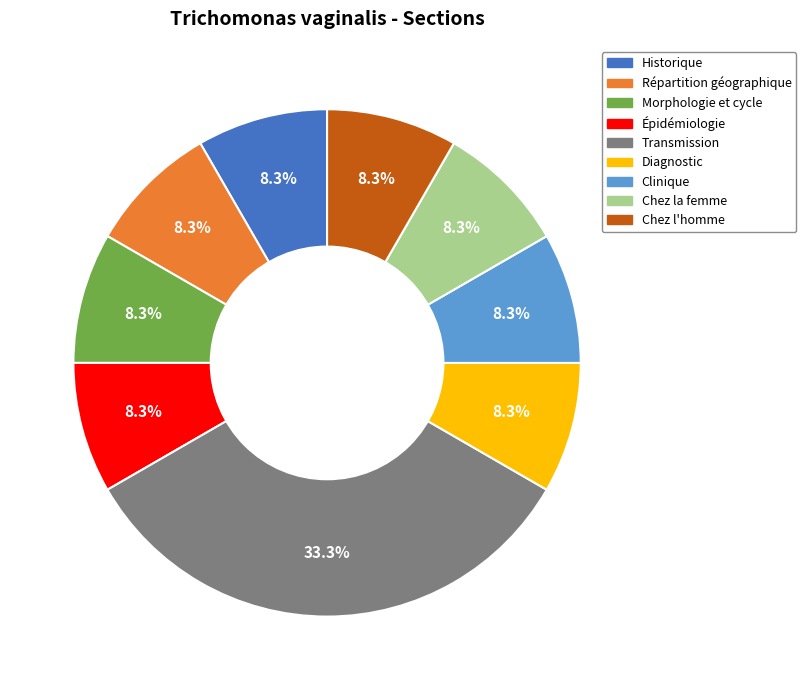

Combined, do Répartition géographique and Historique account for over 50%?

No